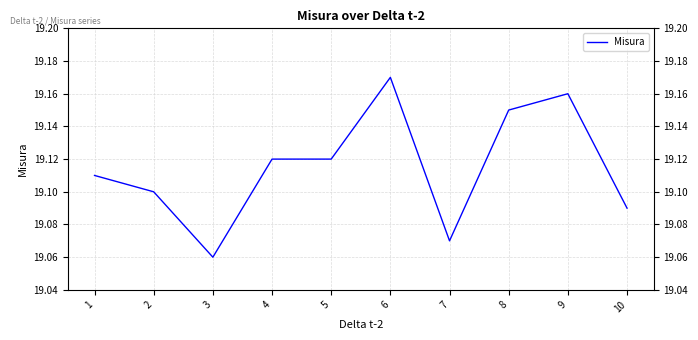

What is the value of the 1st point from the left?

19.1